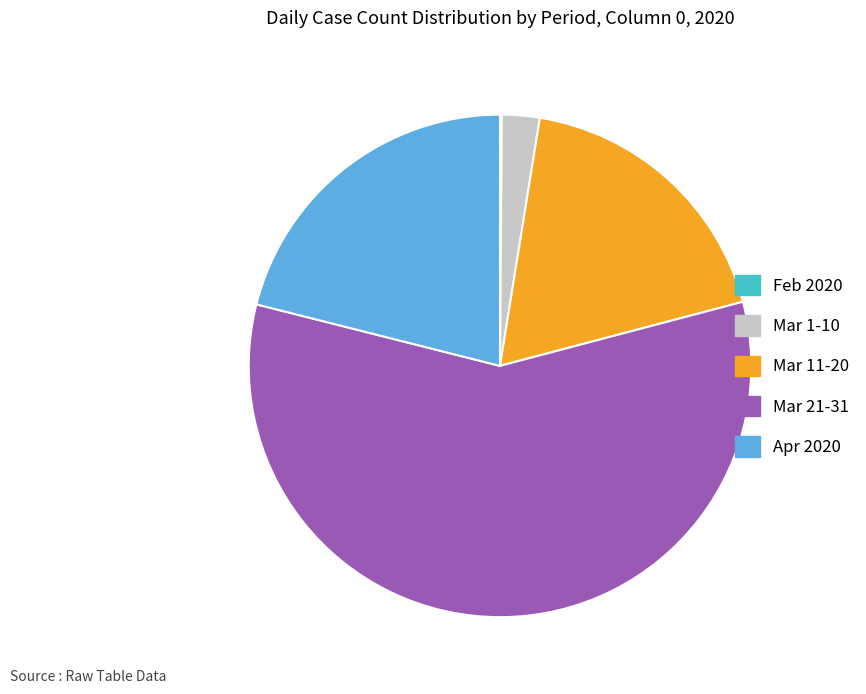

Which has a higher value, Apr 2020 or Mar 1-10?

Apr 2020